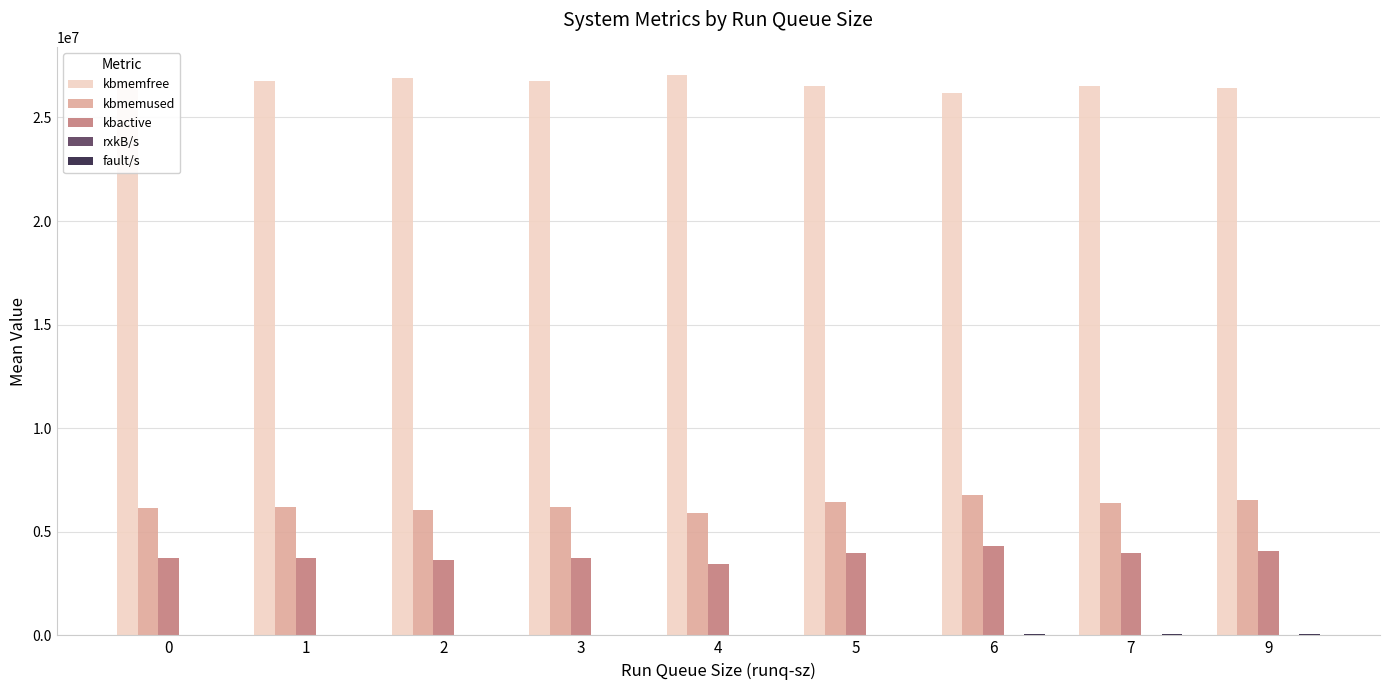

What is the sum of all kbmemused values?

56641247.7